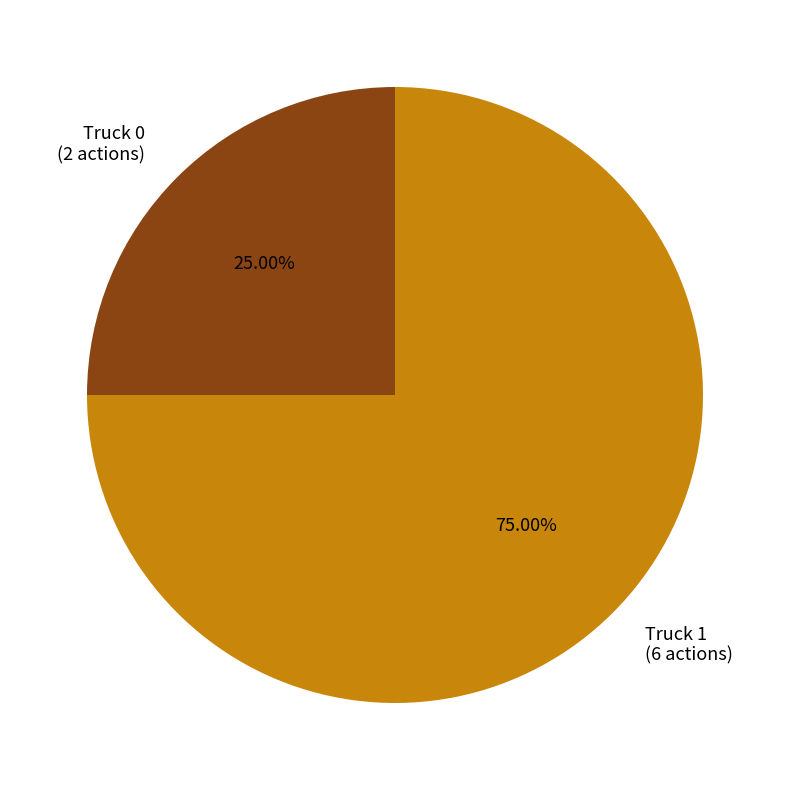

How many segments does this pie chart have?

2